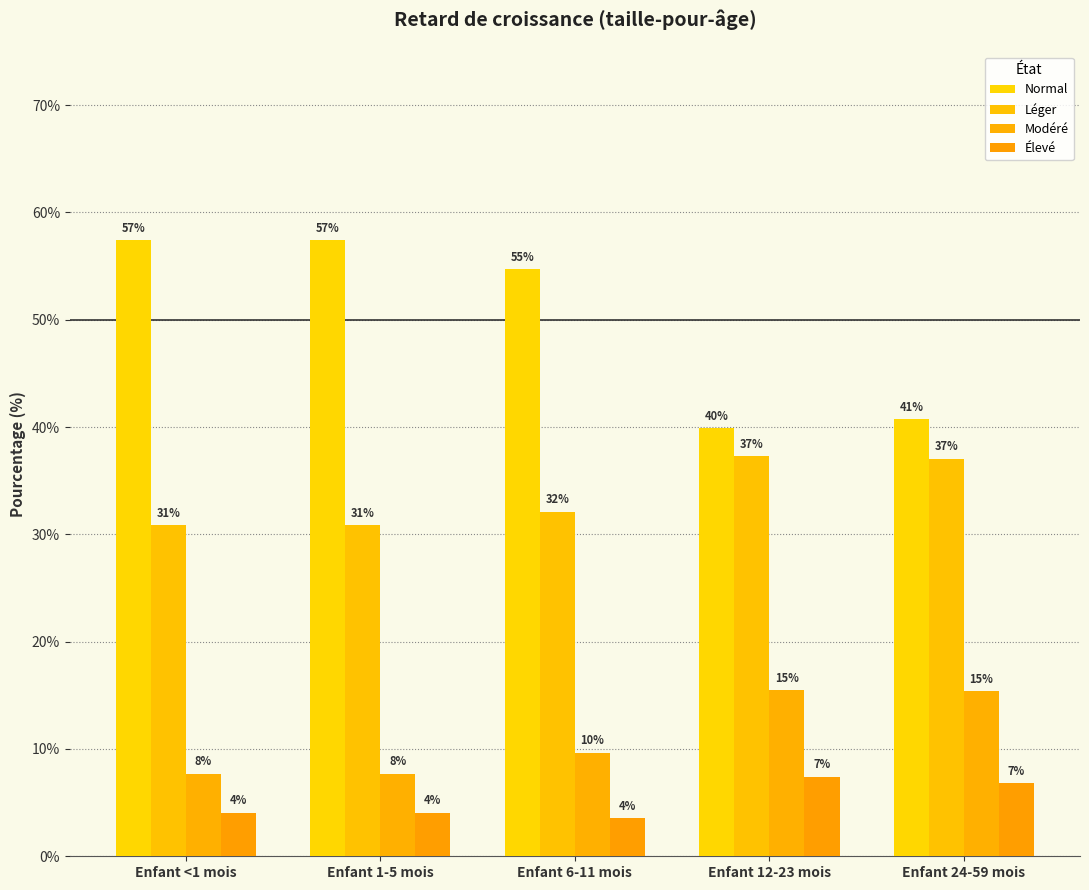

Rank the categories by Élevé value from highest to lowest.

Enfant 12-23 mois, Enfant 24-59 mois, Enfant <1 mois, Enfant 1-5 mois, Enfant 6-11 mois